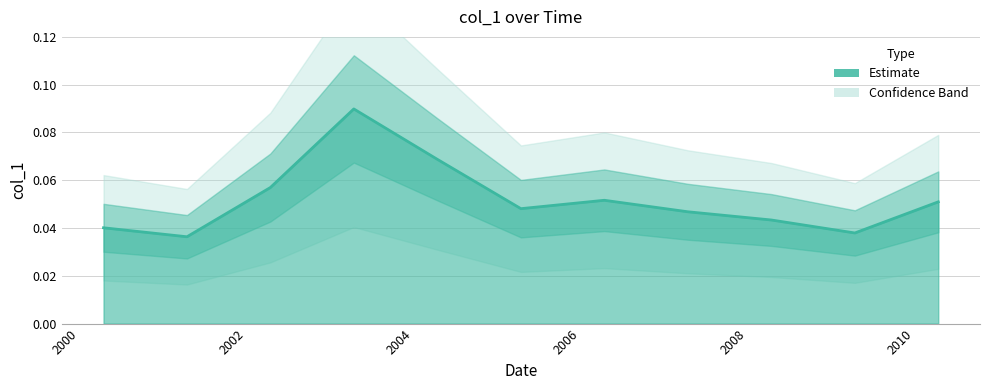

Count the values in the range 0 to 1.

11